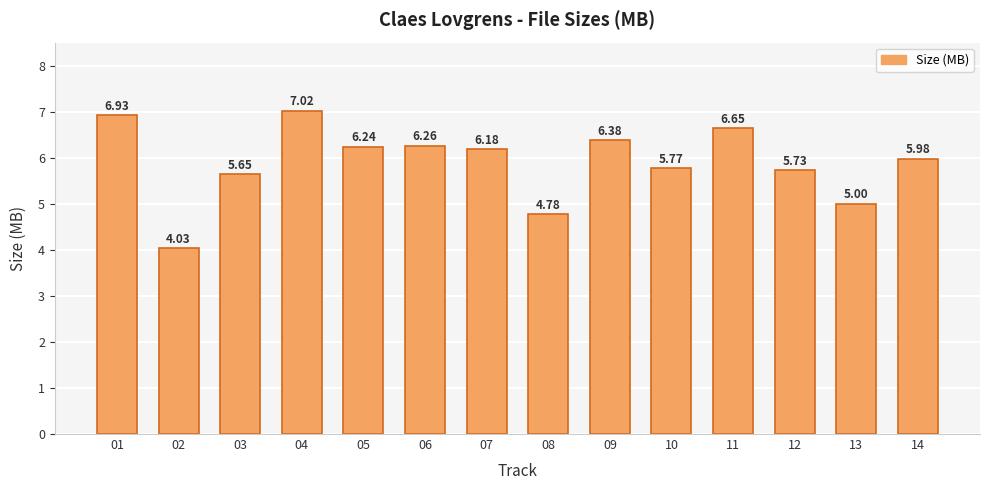

What is the sum of the values at 09 and 08?

11.2